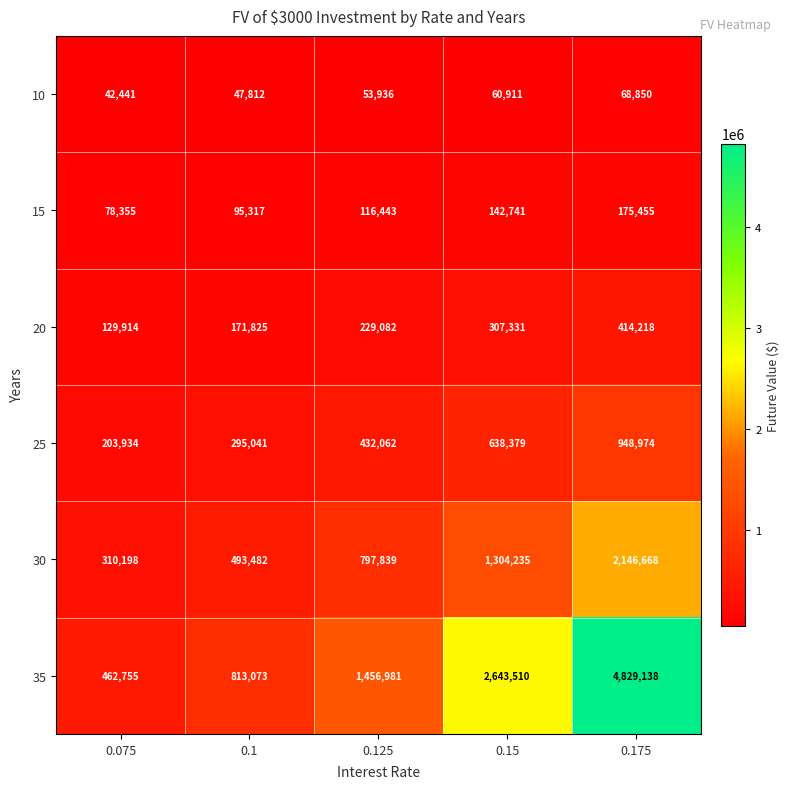

How many categories are shown in the chart?

5